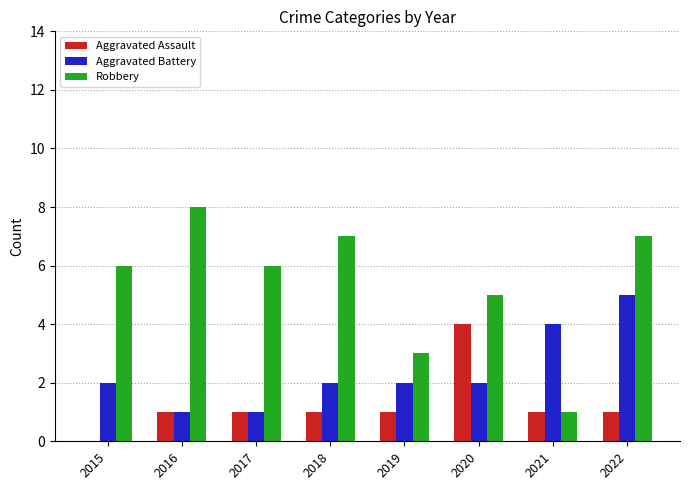

Between 2018 and 2022, which series saw the biggest shift?

Aggravated Battery